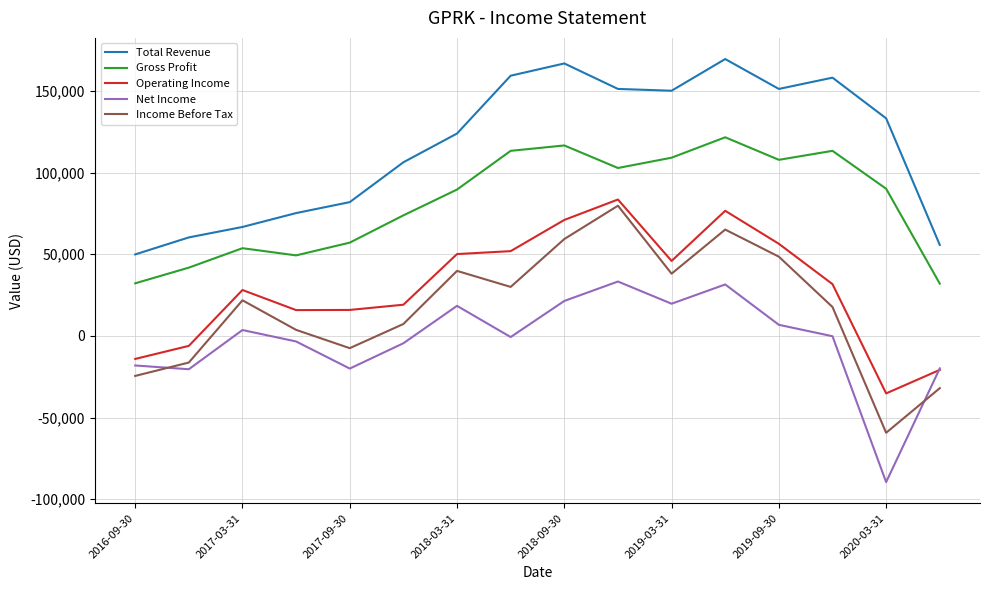

What is the highest value of the Net Income series?

33300